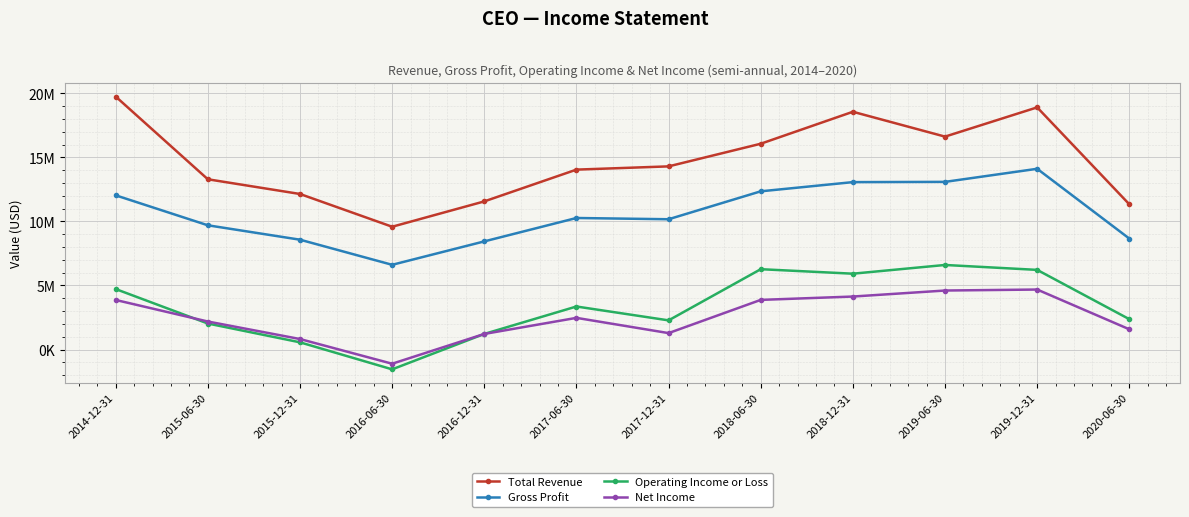

True or false: Gross Profit and Operating Income or Loss intersect in this chart.

False